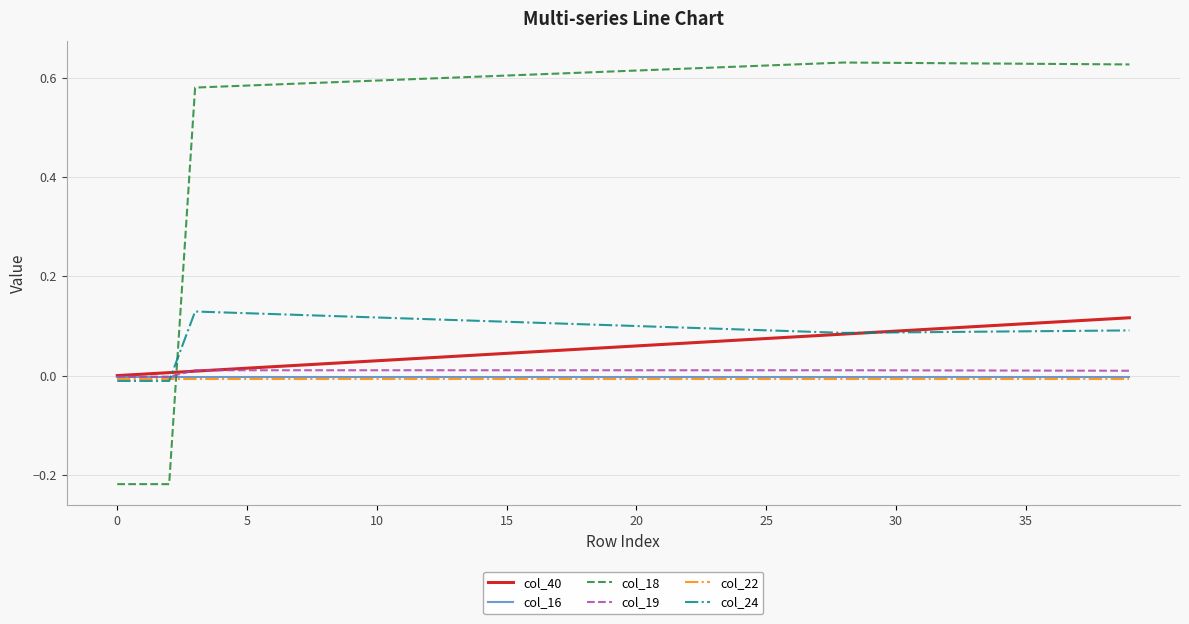

After their last crossing, which series has the higher values: col_18 or col_19?

col_18